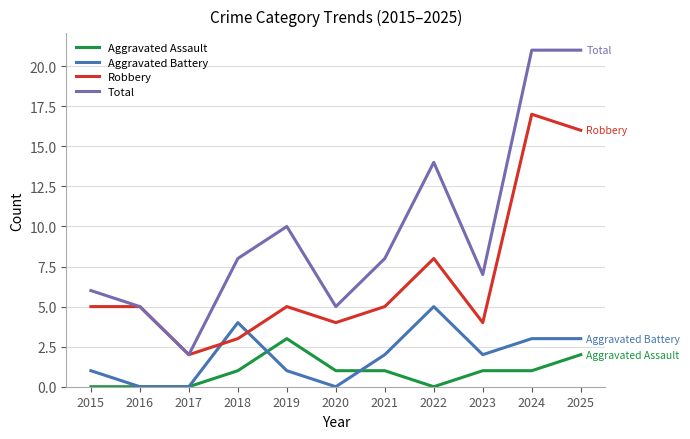

Reading left to right, transcribe all the data shown in this chart.

Aggravated Assault: 2015=0	2016=0	2017=0	2018=1	2019=3	2020=1	2021=1	2022=0	2023=1	2024=1	2025=2
Aggravated Battery: 2015=1	2016=0	2017=0	2018=4	2019=1	2020=0	2021=2	2022=5	2023=2	2024=3	2025=3
Robbery: 2015=5	2016=5	2017=2	2018=3	2019=5	2020=4	2021=5	2022=8	2023=4	2024=17	2025=16
Total: 2015=6	2016=5	2017=2	2018=8	2019=10	2020=5	2021=8	2022=14	2023=7	2024=21	2025=21